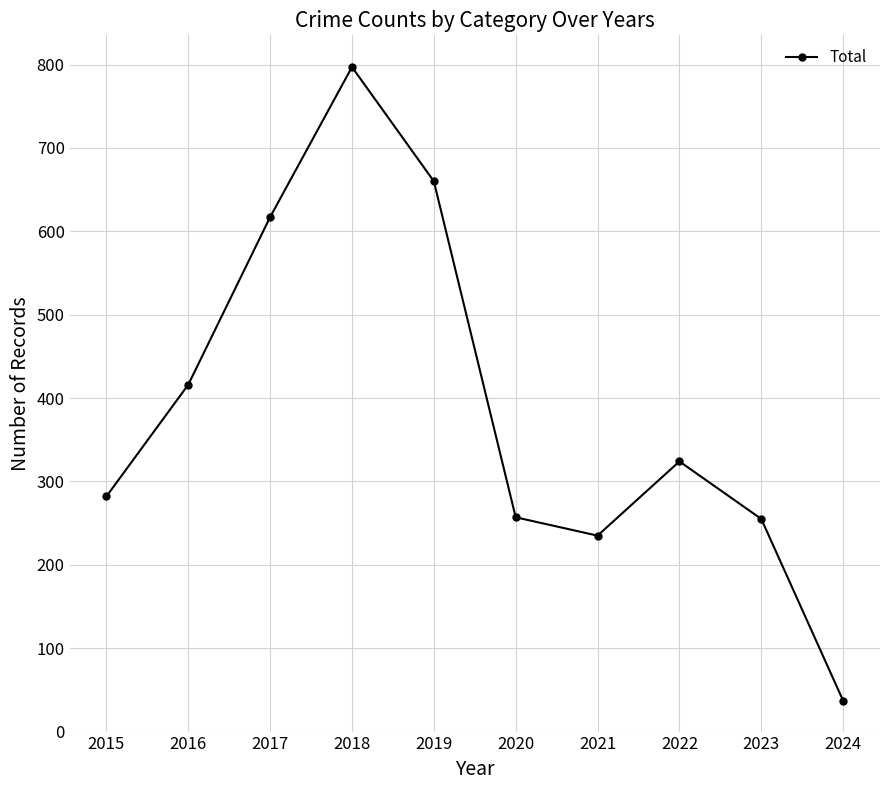

What is the difference between the values at 2015 and 2021?

47